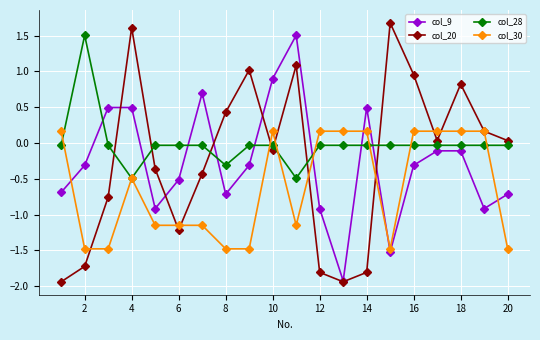

True or false: col_20 has more than 2 interior local peaks.

True